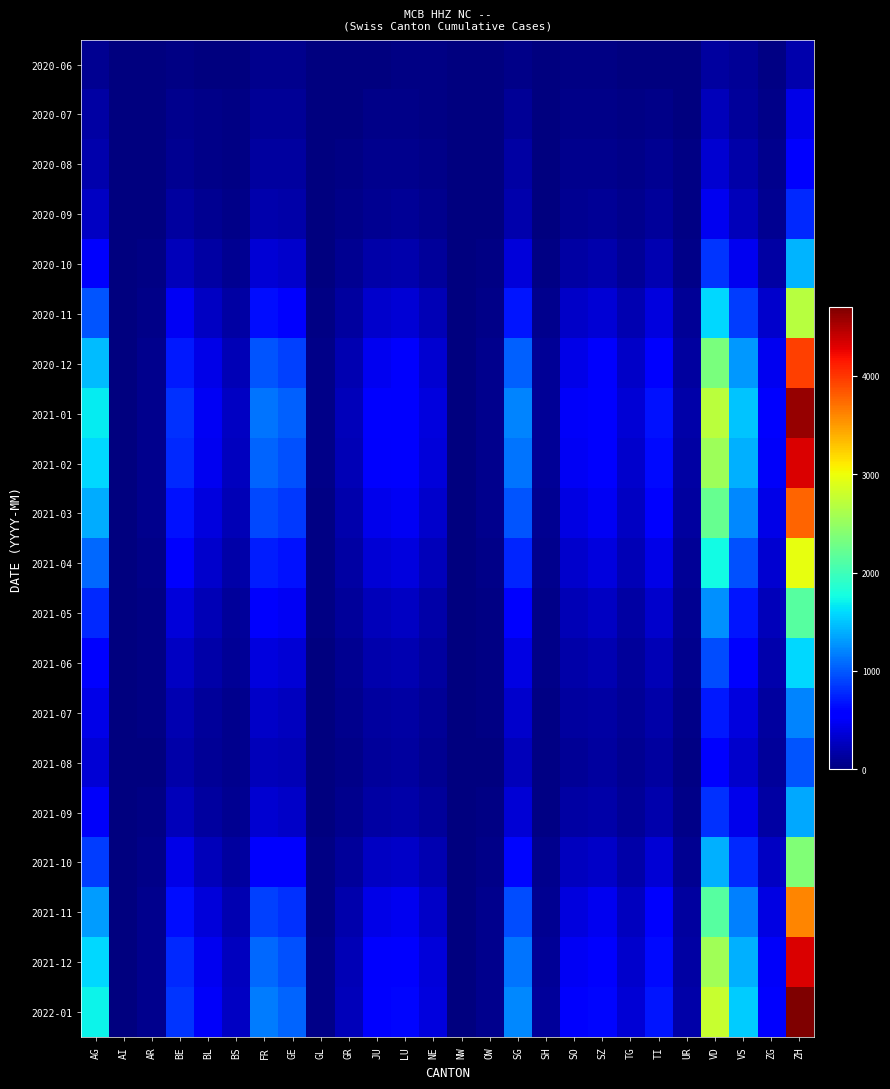

Reading right to left, what are all the values shown in this chart?

2020-06: ZH=189	ZG=23	VS=105	VD=137	UR=4	TI=14	TG=15	SZ=21	SO=19	SH=5	SG=54	OW=1	NW=0	NE=23	LU=27	JU=12	GR=9	GL=1	GE=56	FR=61	BS=7	BL=17	BE=27	AR=2	AI=0	AG=88
2020-07: ZH=423	ZG=41	VS=128	VD=250	UR=16	TI=50	TG=27	SZ=49	SO=41	SH=8	SG=104	OW=5	NW=1	NE=29	LU=46	JU=47	GR=18	GL=3	GE=92	FR=100	BS=21	BL=38	BE=59	AR=5	AI=0	AG=153
2020-08: ZH=580	ZG=60	VS=180	VD=340	UR=20	TI=80	TG=40	SZ=70	SO=60	SH=12	SG=150	OW=8	NW=2	NE=45	LU=70	JU=65	GR=28	GL=5	GE=130	FR=140	BS=30	BL=55	BE=90	AR=8	AI=1	AG=200
2020-09: ZH=780	ZG=88	VS=250	VD=460	UR=28	TI=115	TG=58	SZ=100	SO=85	SH=18	SG=200	OW=12	NW=3	NE=65	LU=100	JU=90	GR=40	GL=7	GE=180	FR=190	BS=45	BL=80	BE=130	AR=12	AI=1	AG=280
2020-10: ZH=1420	ZG=165	VS=460	VD=840	UR=52	TI=210	TG=108	SZ=185	SO=158	SH=34	SG=370	OW=22	NW=6	NE=120	LU=185	JU=170	GR=75	GL=13	GE=320	FR=350	BS=85	BL=150	BE=250	AR=22	AI=2	AG=520
2020-11: ZH=2680	ZG=312	VS=870	VD=1580	UR=98	TI=396	TG=204	SZ=350	SO=298	SH=64	SG=695	OW=42	NW=11	NE=228	LU=350	JU=320	GR=142	GL=25	GE=600	FR=660	BS=160	BL=285	BE=480	AR=42	AI=4	AG=980
2020-12: ZH=3960	ZG=462	VS=1290	VD=2340	UR=145	TI=585	TG=302	SZ=518	SO=440	SH=95	SG=1030	OW=62	NW=16	NE=338	LU=518	JU=472	GR=210	GL=37	GE=890	FR=975	BS=238	BL=422	BE=710	AR=62	AI=6	AG=1450
2021-01: ZH=4590	ZG=535	VS=1495	VD=2712	UR=168	TI=678	TG=350	SZ=600	SO=510	SH=110	SG=1193	OW=72	NW=18	NE=392	LU=600	JU=547	GR=244	GL=43	GE=1032	FR=1130	BS=276	BL=489	BE=822	AR=72	AI=7	AG=1680
2021-02: ZH=4314	ZG=503	VS=1405	VD=2549	UR=158	TI=637	TG=329	SZ=564	SO=479	SH=103	SG=1121	OW=68	NW=17	NE=368	LU=564	JU=514	GR=229	GL=40	GE=970	FR=1062	BS=259	BL=459	BE=772	AR=68	AI=6	AG=1580
2021-03: ZH=3767	ZG=439	VS=1226	VD=2225	UR=138	TI=556	TG=287	SZ=492	SO=418	SH=90	SG=978	OW=59	NW=15	NE=321	LU=492	JU=449	GR=200	GL=35	GE=847	FR=927	BS=226	BL=401	BE=674	AR=59	AI=5	AG=1380
2021-04: ZH=2953	ZG=344	VS=961	VD=1746	UR=108	TI=436	TG=225	SZ=386	SO=328	SH=71	SG=767	OW=46	NW=12	NE=252	LU=386	JU=352	GR=157	GL=27	GE=665	FR=728	BS=177	BL=314	BE=528	AR=46	AI=4	AG=1080
2021-05: ZH=2133	ZG=249	VS=694	VD=1262	UR=78	TI=315	TG=163	SZ=279	SO=237	SH=51	SG=554	OW=33	NW=9	NE=182	LU=279	JU=254	GR=113	GL=20	GE=480	FR=526	BS=128	BL=227	BE=381	AR=33	AI=3	AG=780
2021-06: ZH=1585	ZG=185	VS=516	VD=938	UR=58	TI=234	TG=121	SZ=207	SO=176	SH=38	SG=412	OW=25	NW=7	NE=135	LU=207	JU=189	GR=84	GL=15	GE=357	FR=391	BS=95	BL=169	BE=284	AR=25	AI=2	AG=580
2021-07: ZH=1202	ZG=140	VS=391	VD=712	UR=44	TI=178	TG=92	SZ=157	SO=134	SH=29	SG=312	OW=19	NW=5	NE=103	LU=157	JU=143	GR=64	GL=11	GE=271	FR=297	BS=72	BL=128	BE=215	AR=19	AI=2	AG=440
2021-08: ZH=985	ZG=115	VS=320	VD=583	UR=36	TI=145	TG=75	SZ=129	SO=110	SH=24	SG=256	OW=15	NW=4	NE=84	LU=129	JU=117	GR=52	GL=9	GE=222	FR=243	BS=59	BL=105	BE=176	AR=15	AI=1	AG=360
2021-09: ZH=1365	ZG=159	VS=445	VD=808	UR=50	TI=201	TG=104	SZ=178	SO=152	SH=33	SG=355	OW=21	NW=5	NE=117	LU=178	JU=163	GR=72	GL=13	GE=307	FR=337	BS=82	BL=145	BE=244	AR=21	AI=2	AG=500
2021-10: ZH=2374	ZG=277	VS=773	VD=1406	UR=87	TI=350	TG=180	SZ=310	SO=264	SH=57	SG=617	OW=37	NW=9	NE=204	LU=310	JU=283	GR=126	GL=22	GE=535	FR=586	BS=143	BL=253	BE=425	AR=37	AI=3	AG=870
2021-11: ZH=3605	ZG=421	VS=1174	VD=2135	UR=132	TI=531	TG=274	SZ=470	SO=401	SH=87	SG=938	OW=56	NW=14	NE=310	LU=470	JU=430	GR=191	GL=34	GE=811	FR=890	BS=217	BL=384	BE=645	AR=56	AI=5	AG=1320
2021-12: ZH=4312	ZG=503	VS=1405	VD=2553	UR=158	TI=635	TG=328	SZ=562	SO=480	SH=104	SG=1122	OW=67	NW=17	NE=370	LU=562	JU=514	GR=229	GL=40	GE=970	FR=1065	BS=259	BL=459	BE=772	AR=67	AI=6	AG=1580
2022-01: ZH=4695	ZG=547	VS=1529	VD=2778	UR=172	TI=693	TG=357	SZ=612	SO=522	SH=113	SG=1221	OW=73	NW=18	NE=403	LU=612	JU=559	GR=249	GL=44	GE=1055	FR=1158	BS=282	BL=500	BE=840	AR=73	AI=7	AG=1720